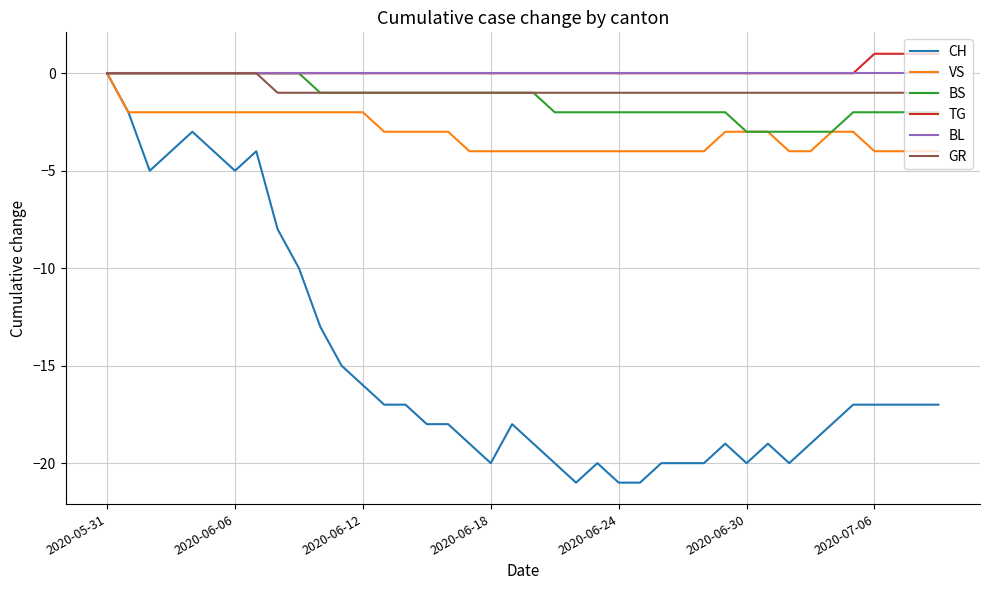

Which series has the widest spread of values?

CH